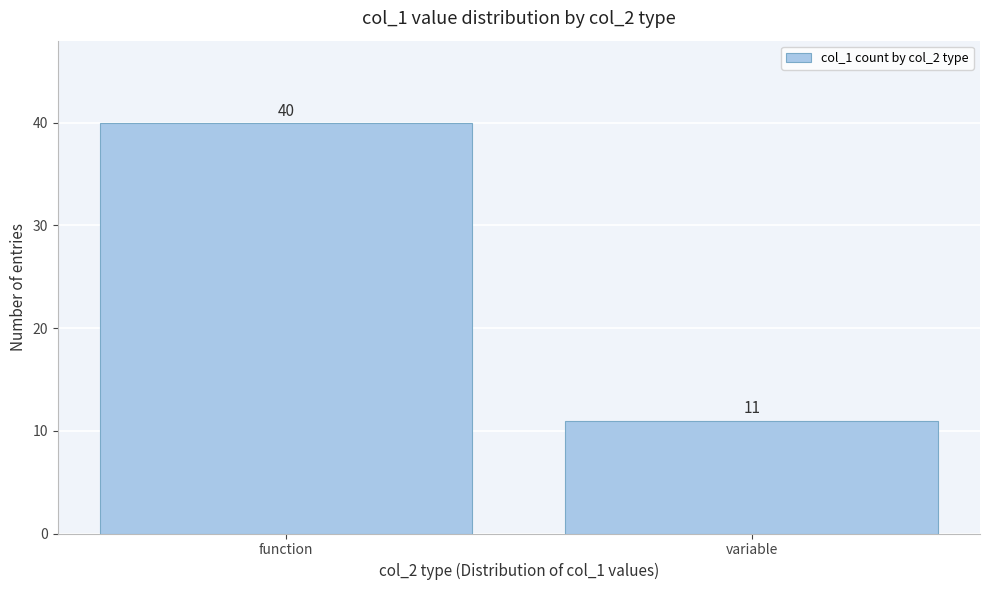

Reading left to right, transcribe all the data shown in this chart.

40	11